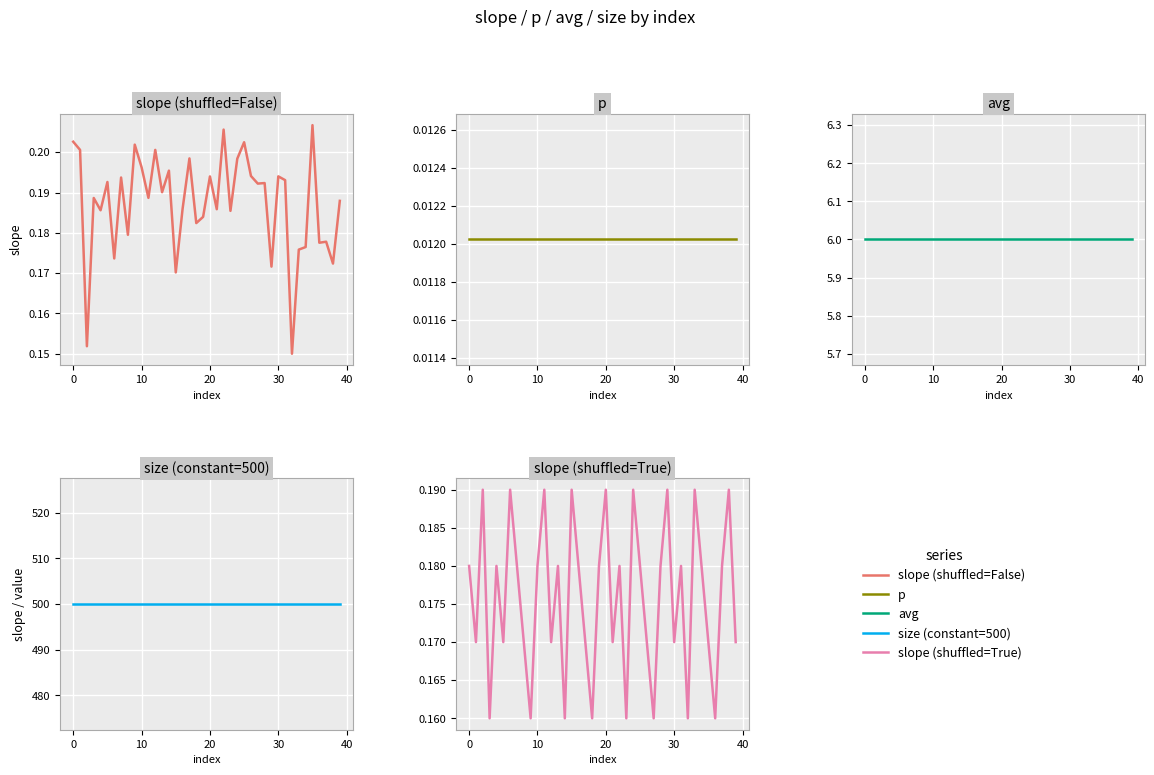

In slope (shuffled=False), how many points are higher than both neighbors (excluding endpoints)?

14